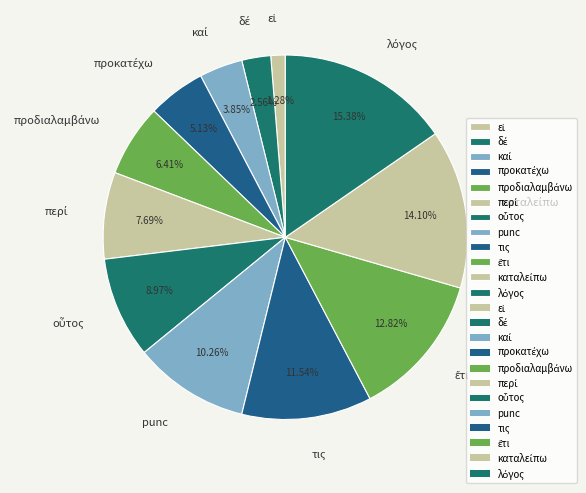

Is there any slice that represents more than half of the pie?

No